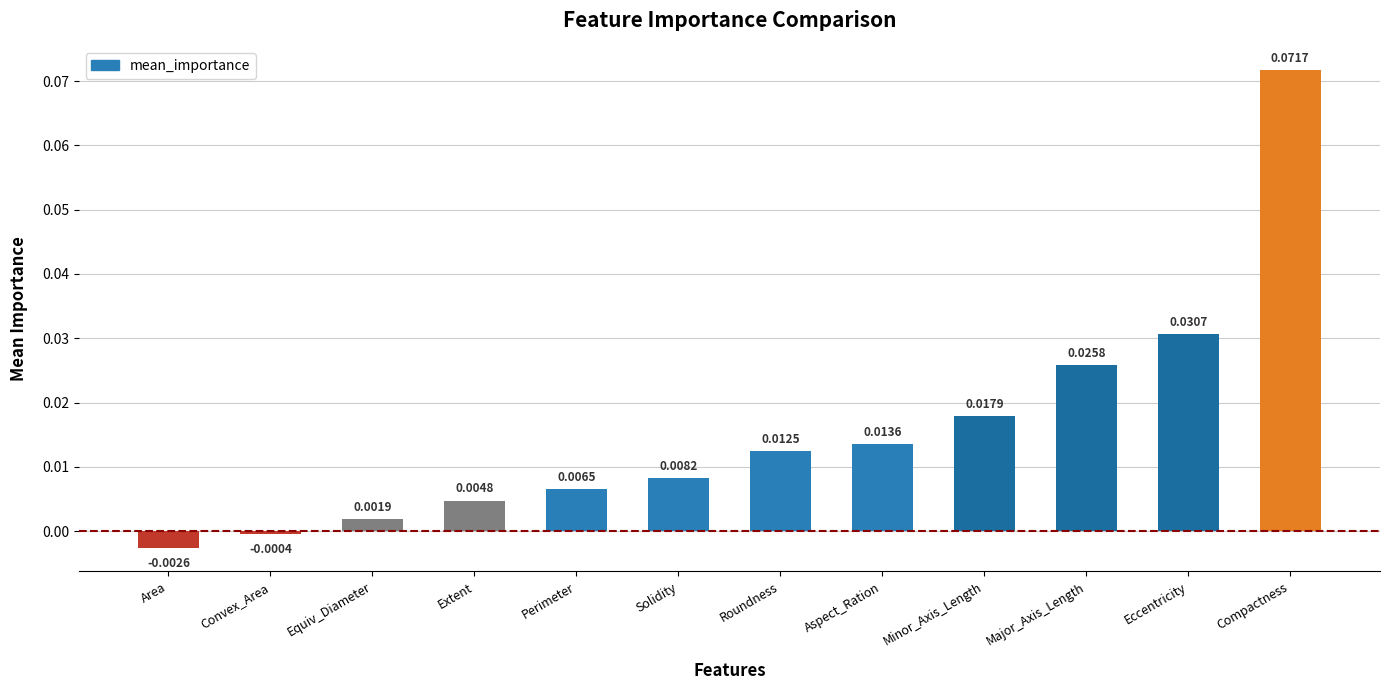

How many bars are there in total?

12